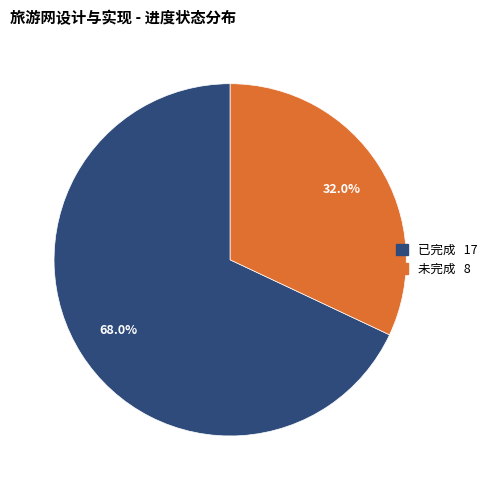

Between 已完成 and 未完成, which is larger?

已完成